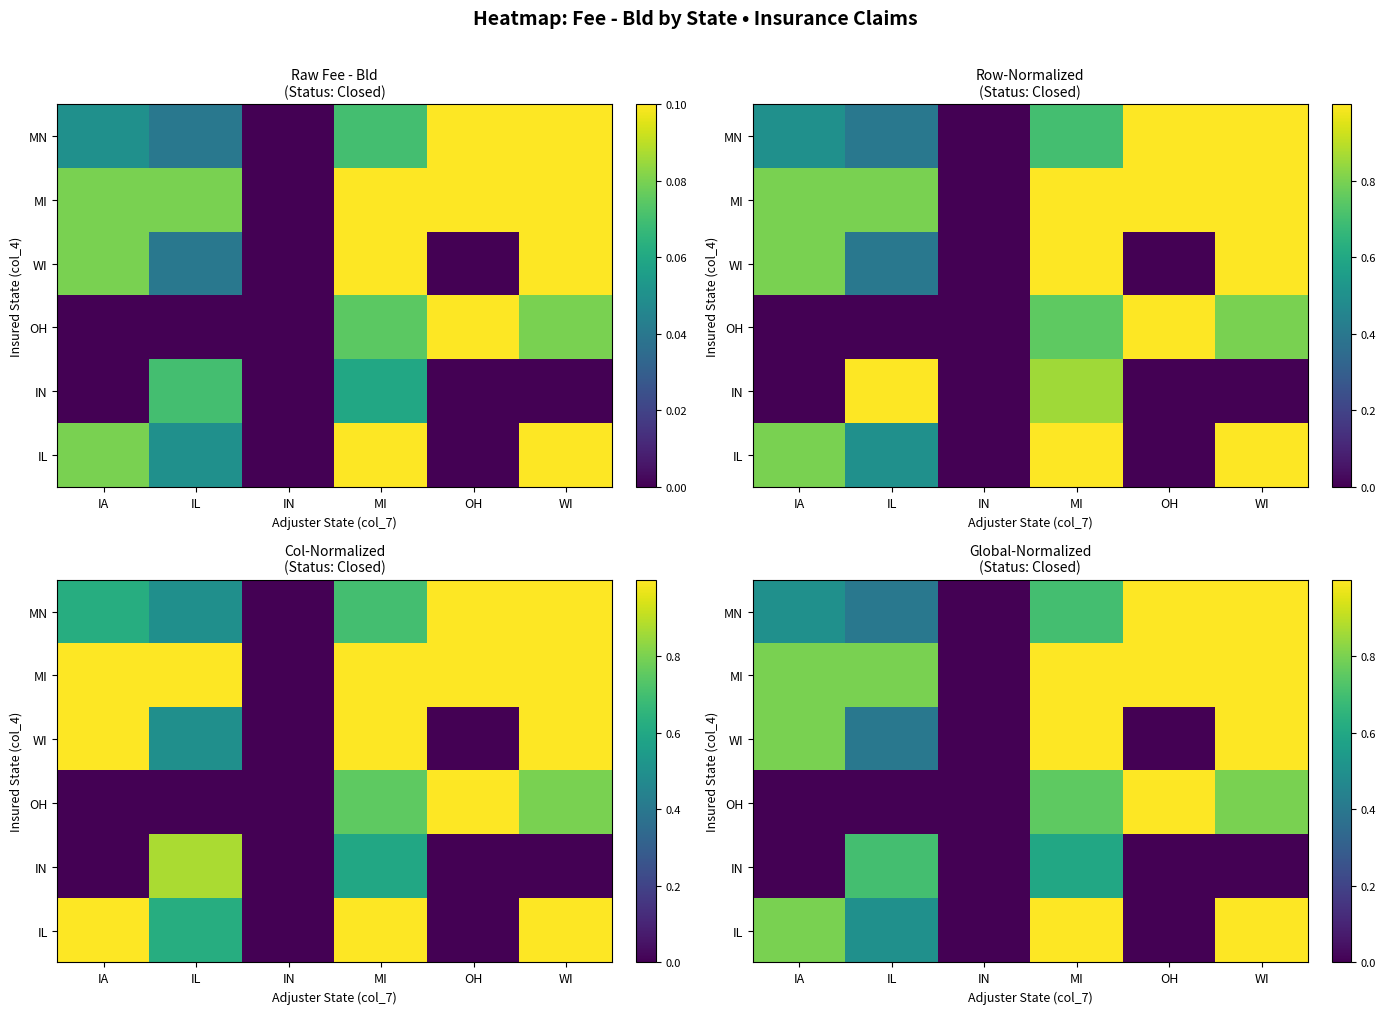

Count the number of data series in this chart.

6